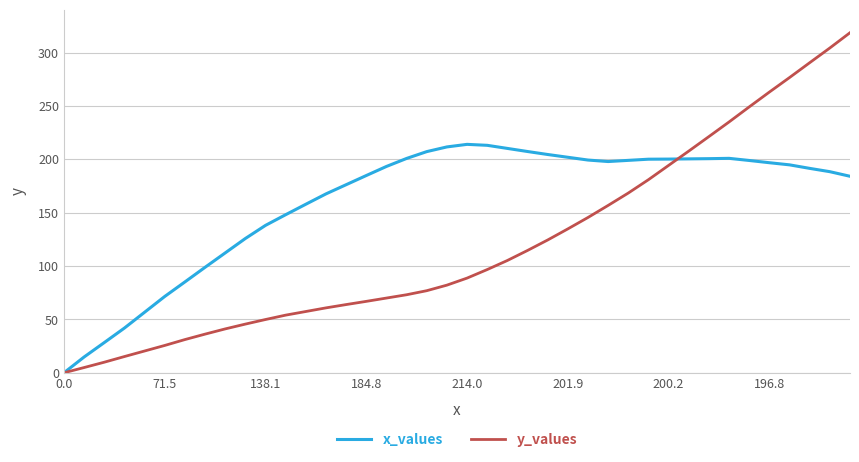

What is the difference between the maximum and minimum values in the y_values series?

318.6